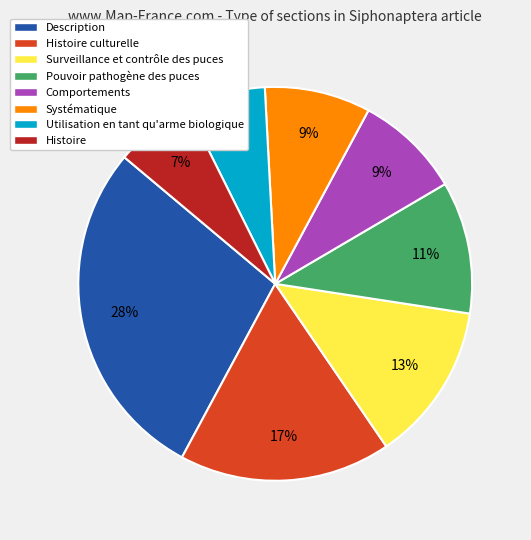

True or false: Histoire accounts for 15% of the total.

False